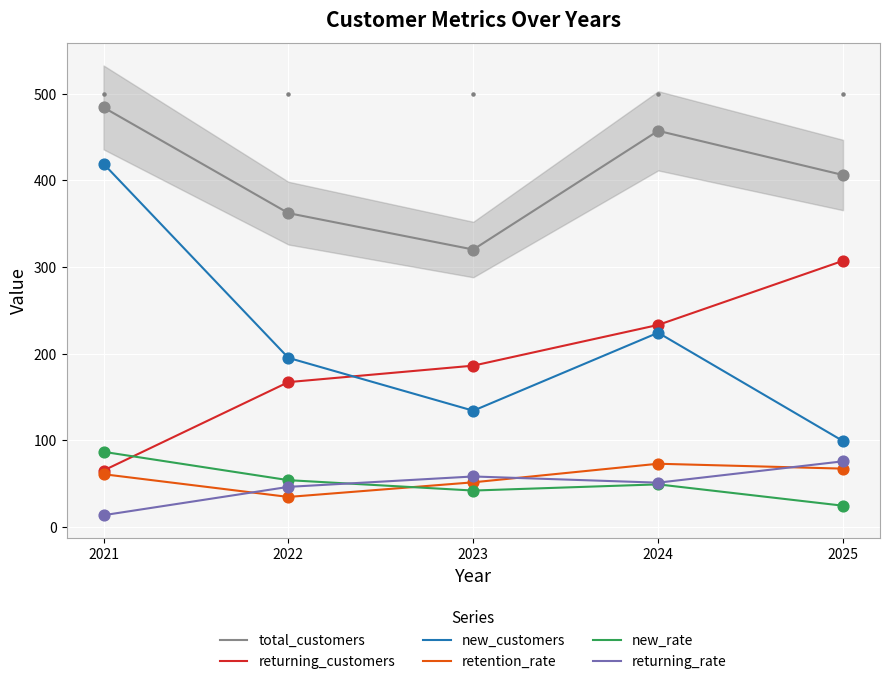

At which category is the sum across all series the highest?

2021